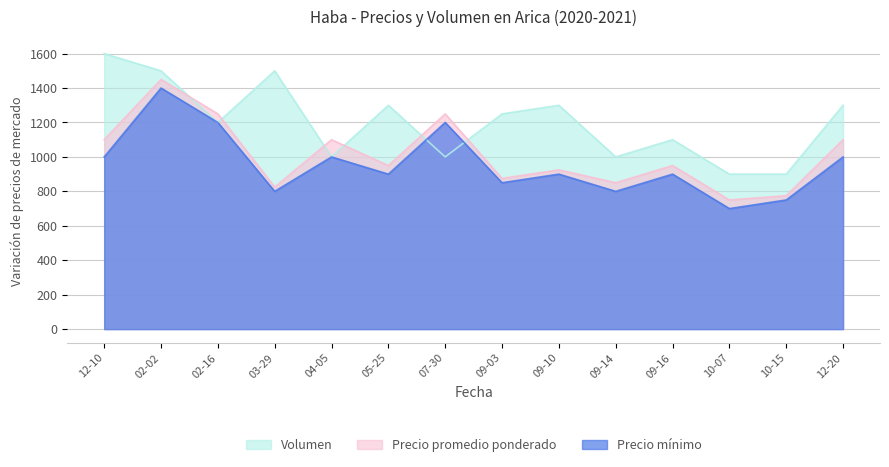

What is the difference between the maximum and minimum values in the Volumen series?

700